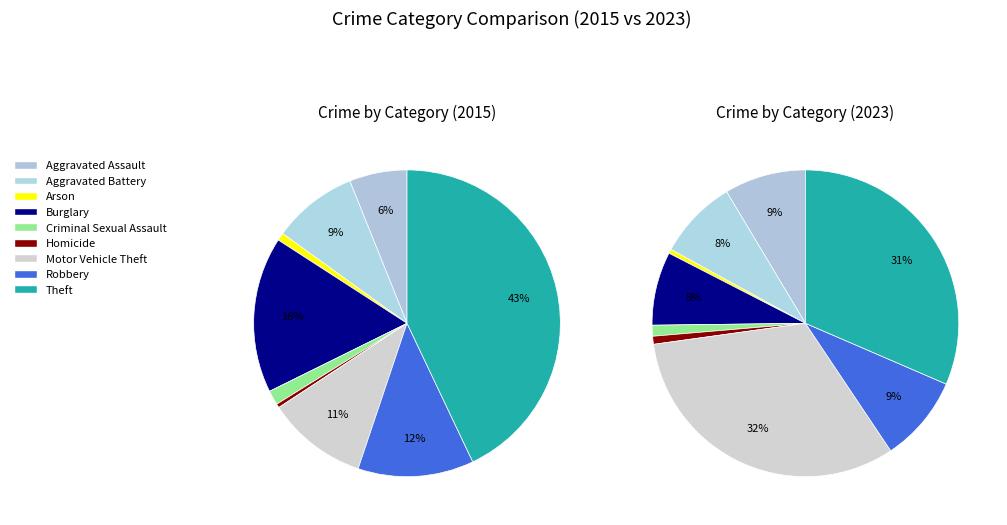

What percentage is the Aggravated Battery slice, to the nearest percent?

9%